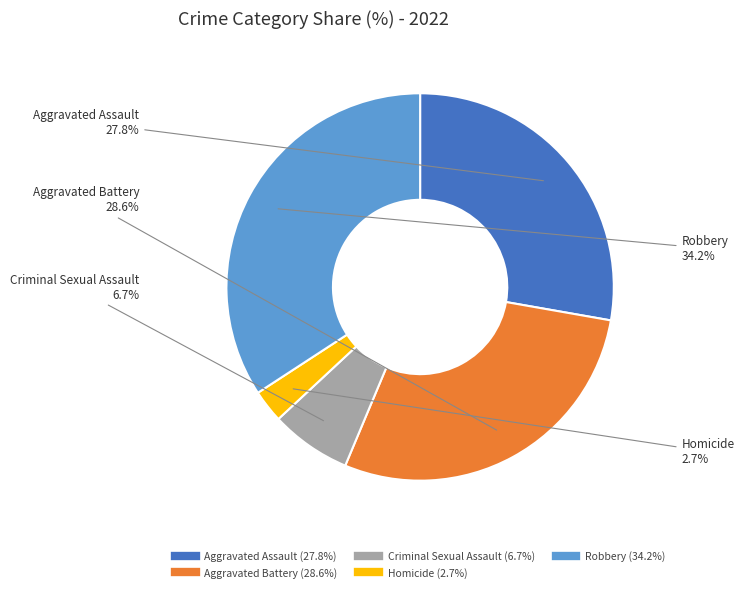

To the nearest percent, what portion does Robbery represent?

34%